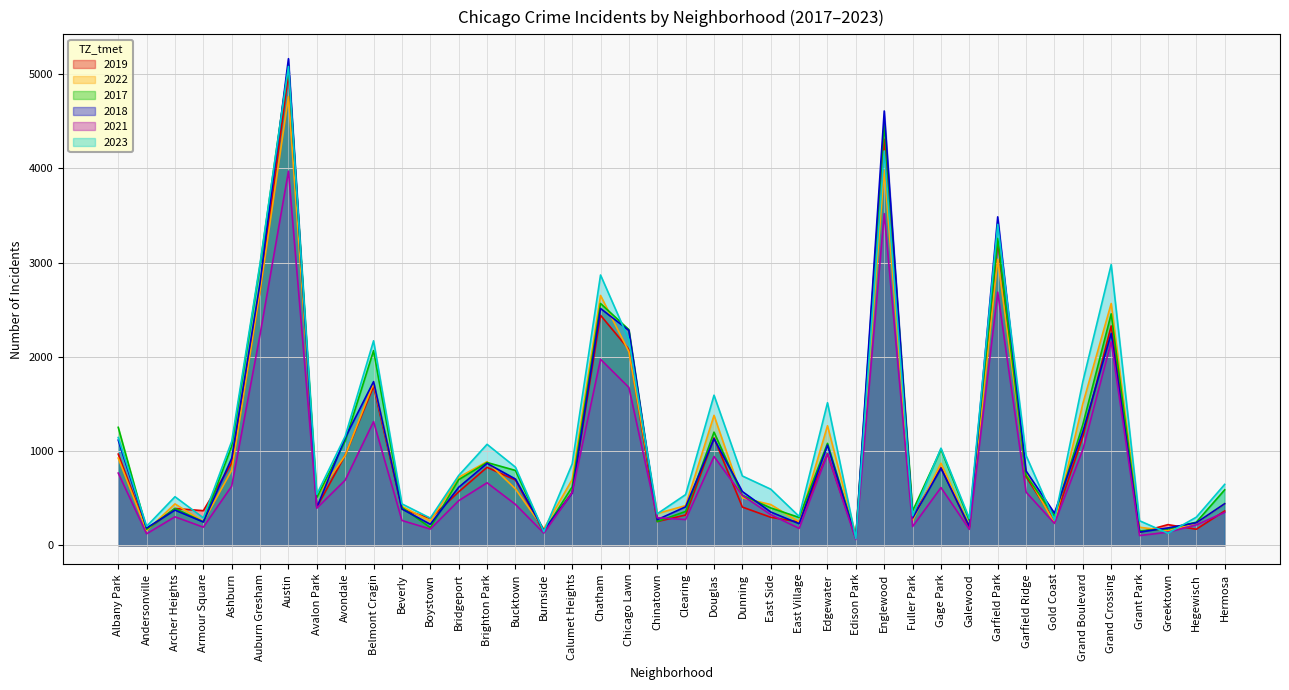

What are all the series names shown in the legend?

2019, 2022, 2017, 2018, 2021, 2023